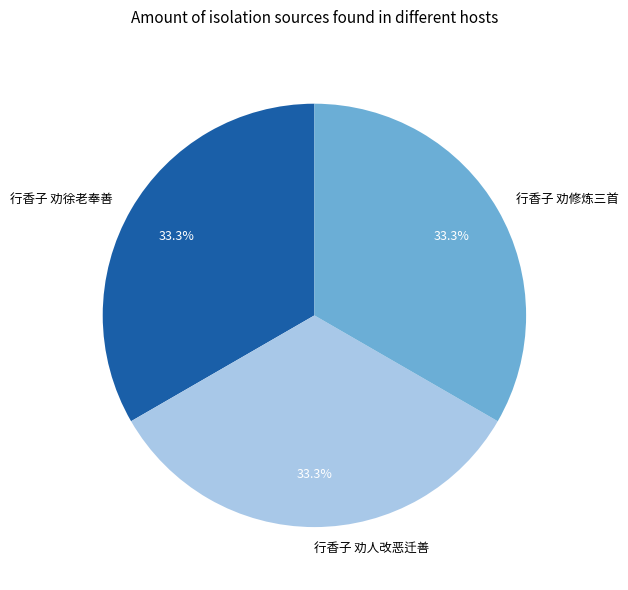

Is 行香子 劝修炼三首 the majority of the pie?

No